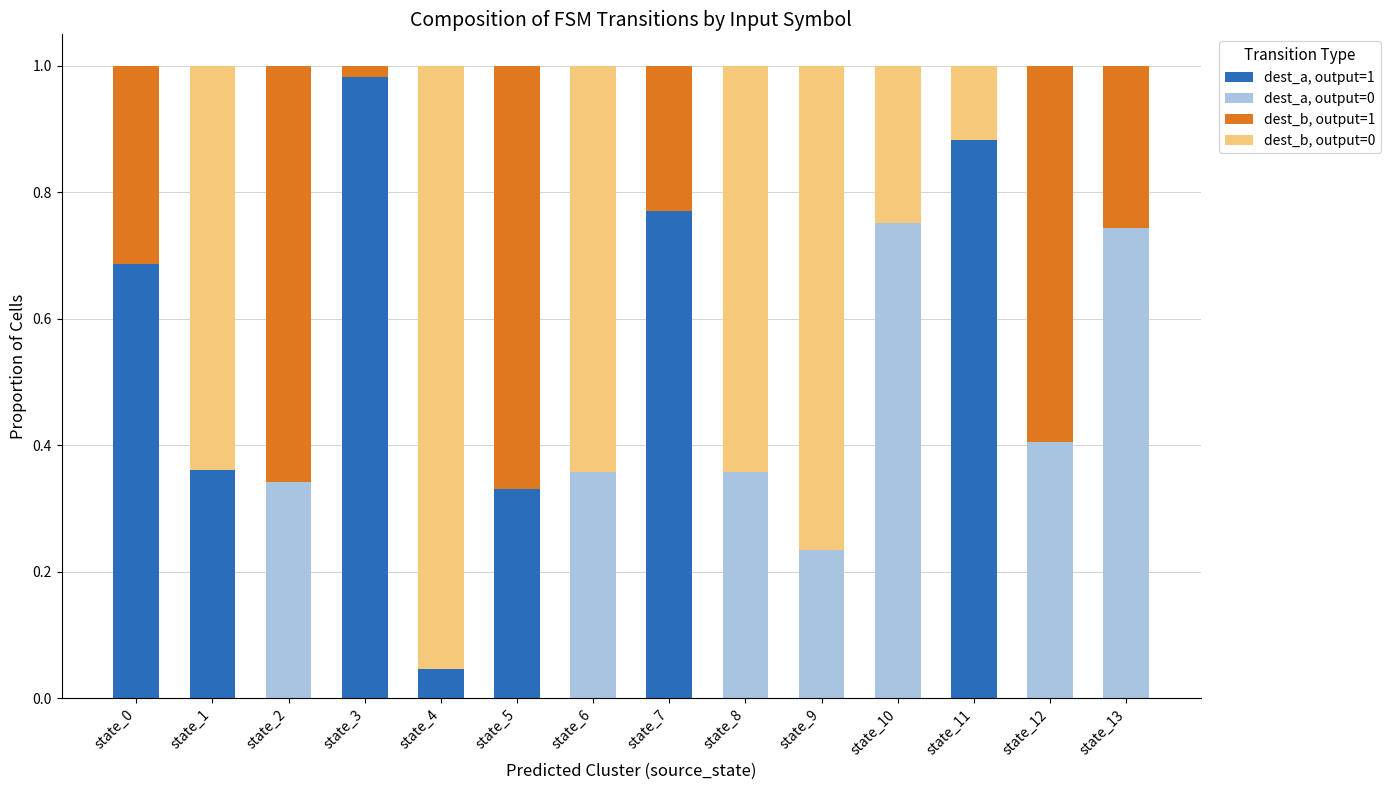

The value of dest_a, output=1 at state_12 is -0.6. True or false?

False